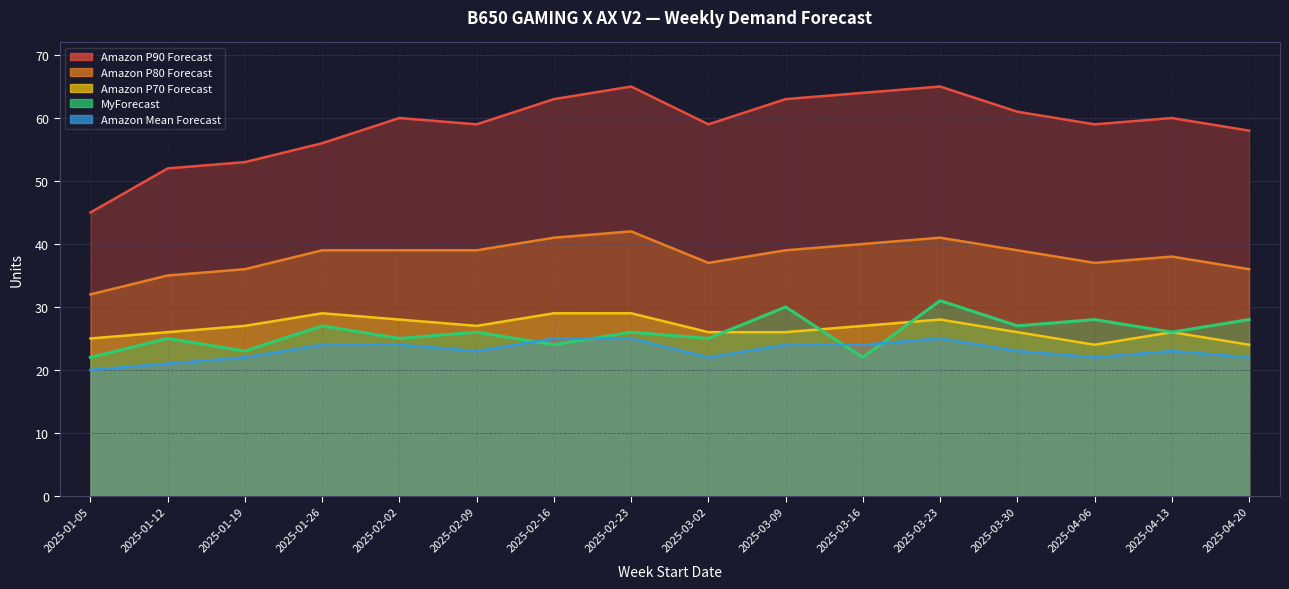

What is the label of the 4th point from the left?

2025-01-26